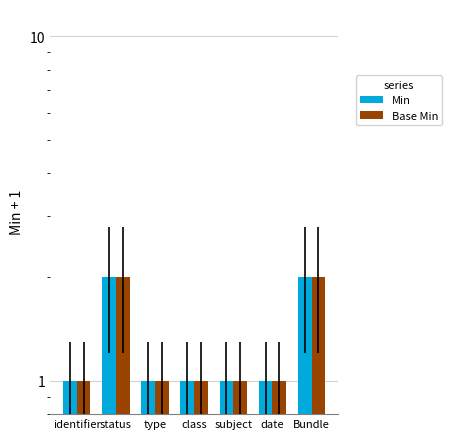

Reading left to right, list all the values displayed in this chart.

Min: identifier=1	status=2	type=1	class=1	subject=1	date=1	Bundle=2
Base Min: identifier=1	status=2	type=1	class=1	subject=1	date=1	Bundle=2